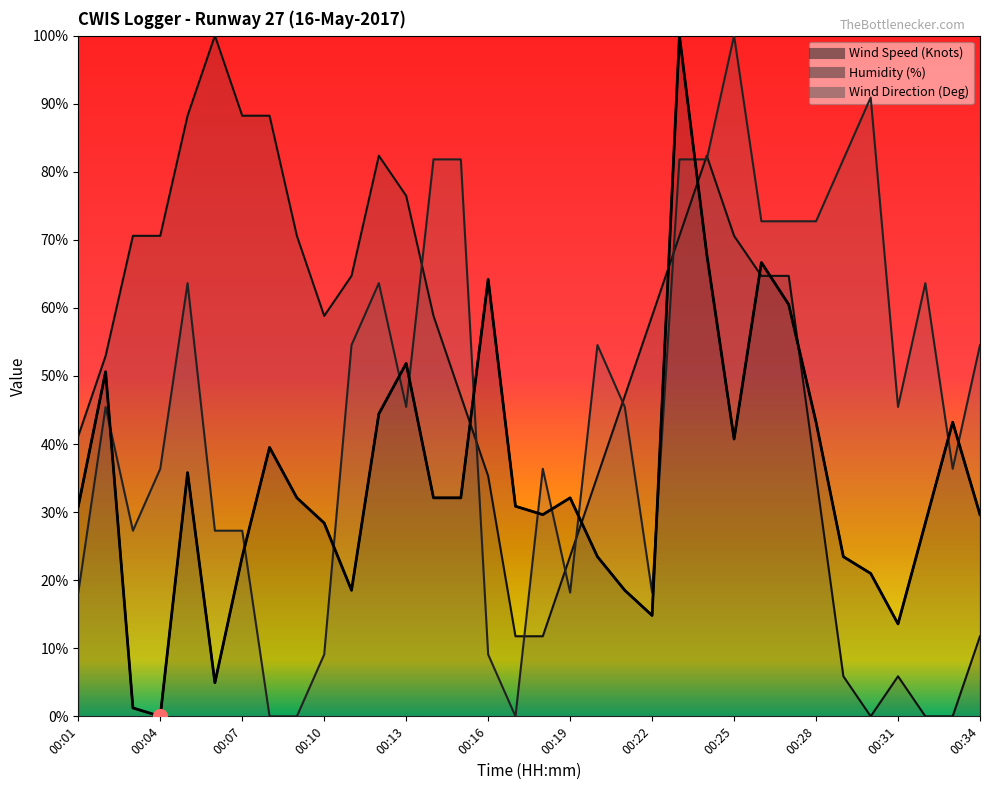

Between 00:15 and 00:24, which series saw the biggest shift?

Wind Speed (Knots)